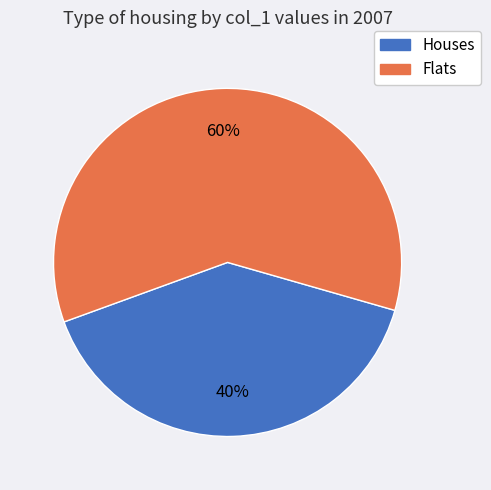

True or false: Flats accounts for 60% of the total.

True